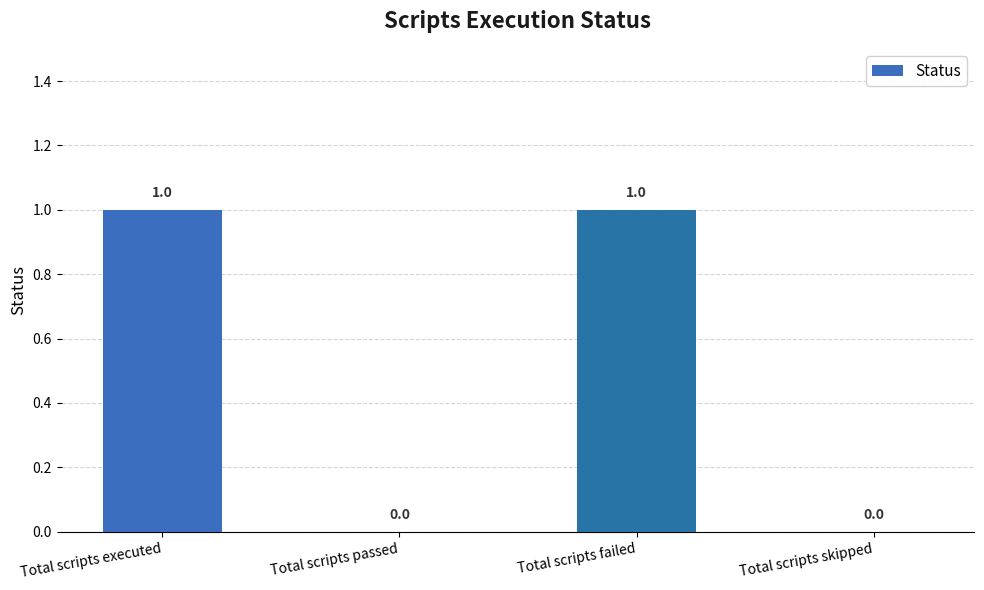

The value at Total scripts skipped is 0. True or false?

True